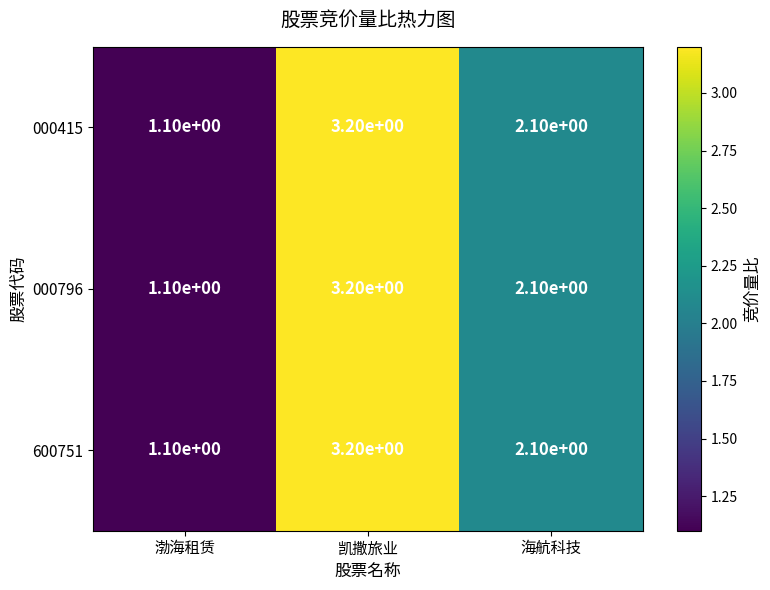

Reading left to right, extract all data points from this chart.

000415: 渤海租赁=1.1	凯撒旅业=3.2	海航科技=2.1
000796: 渤海租赁=1.1	凯撒旅业=3.2	海航科技=2.1
600751: 渤海租赁=1.1	凯撒旅业=3.2	海航科技=2.1